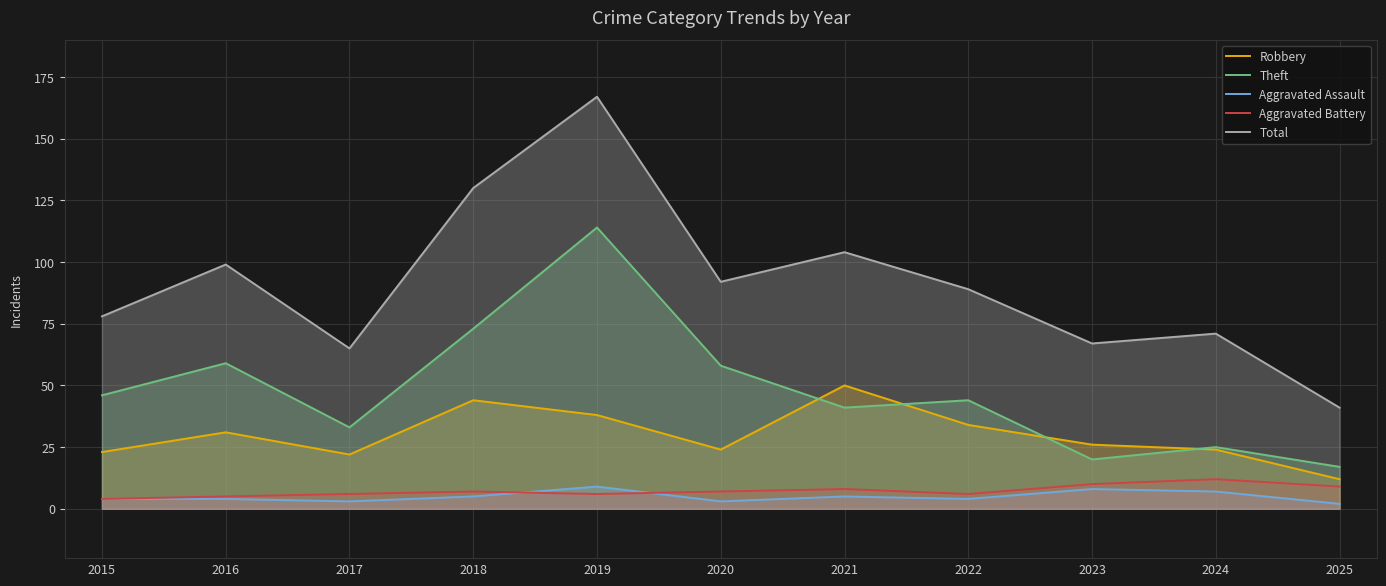

What is the sum of all Theft values?

530